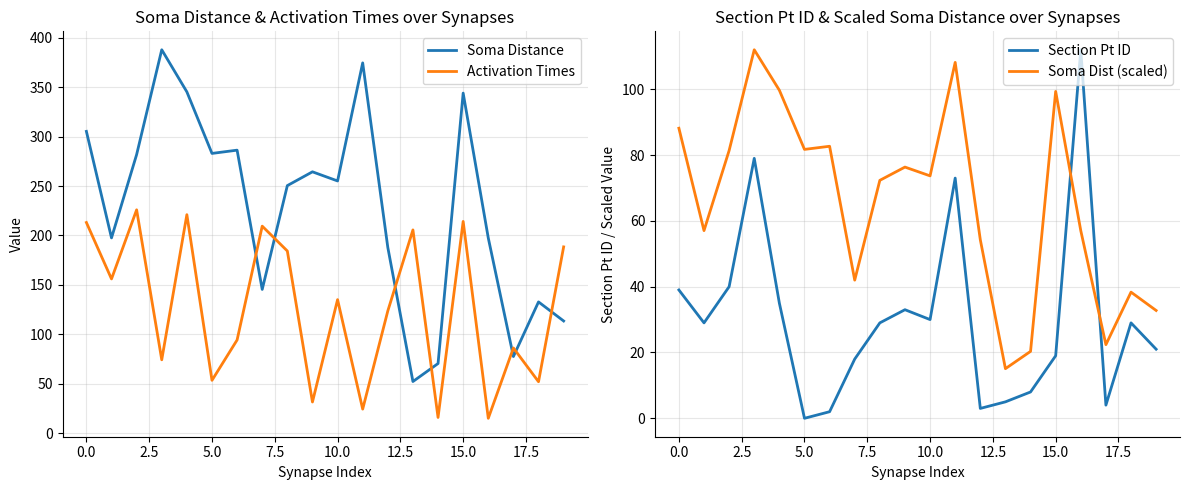

Where do Section Pt ID and Soma Dist (scaled) first cross each other?

15 and 16